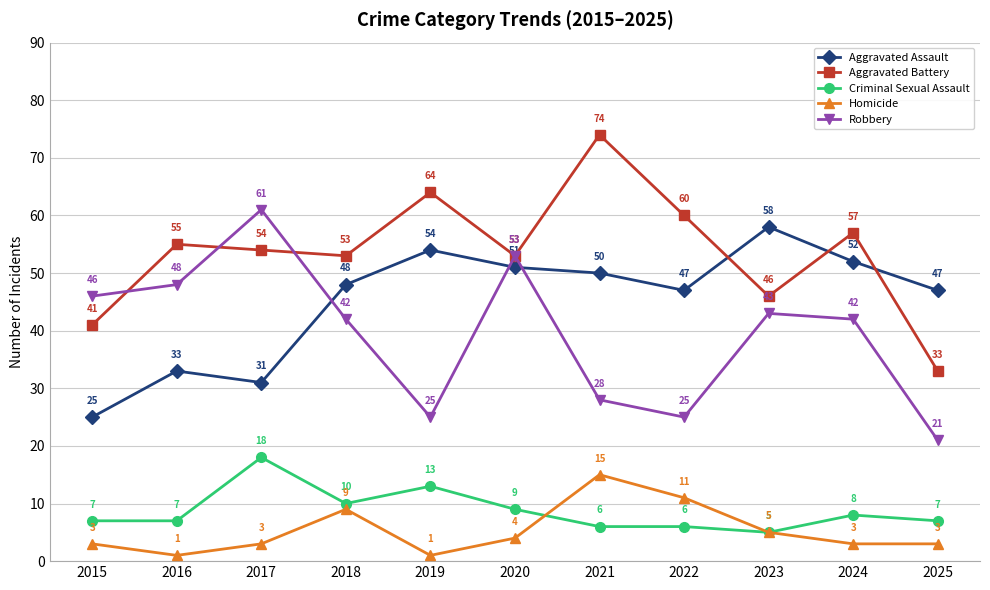

Reading right to left, extract all data points from this chart.

Aggravated Assault: 2025=47	2024=52	2023=58	2022=47	2021=50	2020=51	2019=54	2018=48	2017=31	2016=33	2015=25
Aggravated Battery: 2025=33	2024=57	2023=46	2022=60	2021=74	2020=53	2019=64	2018=53	2017=54	2016=55	2015=41
Criminal Sexual Assault: 2025=7	2024=8	2023=5	2022=6	2021=6	2020=9	2019=13	2018=10	2017=18	2016=7	2015=7
Homicide: 2025=3	2024=3	2023=5	2022=11	2021=15	2020=4	2019=1	2018=9	2017=3	2016=1	2015=3
Robbery: 2025=21	2024=42	2023=43	2022=25	2021=28	2020=53	2019=25	2018=42	2017=61	2016=48	2015=46